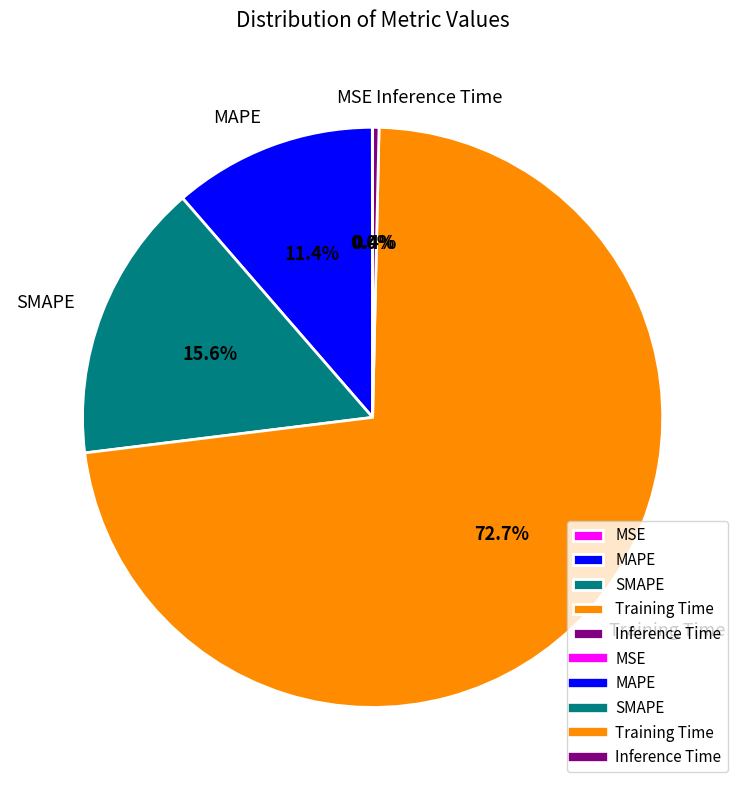

Does any single category account for the majority?

Yes